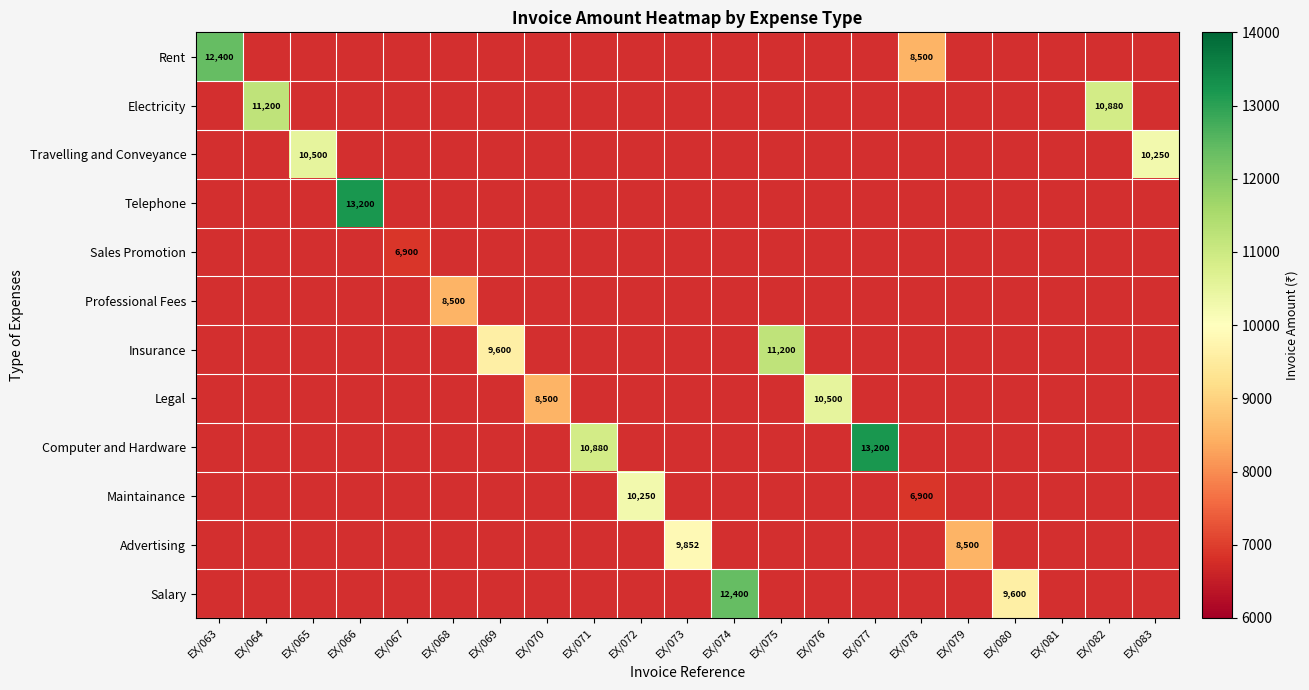

Is it true that Rent equals 15269 at EX/078?

False